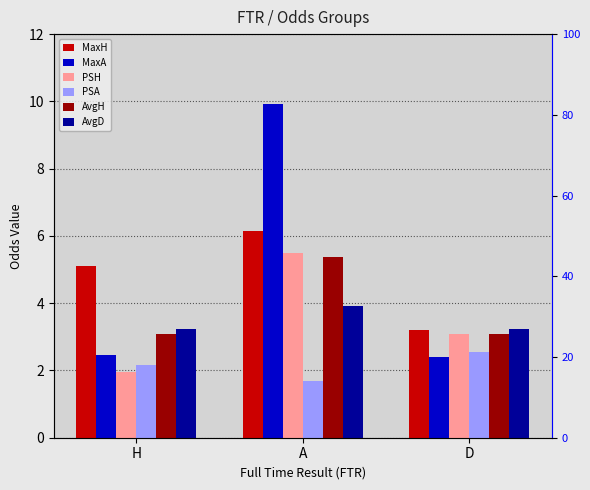

What are all the series names shown in the legend?

MaxH, MaxA, PSH, PSA, AvgH, AvgD